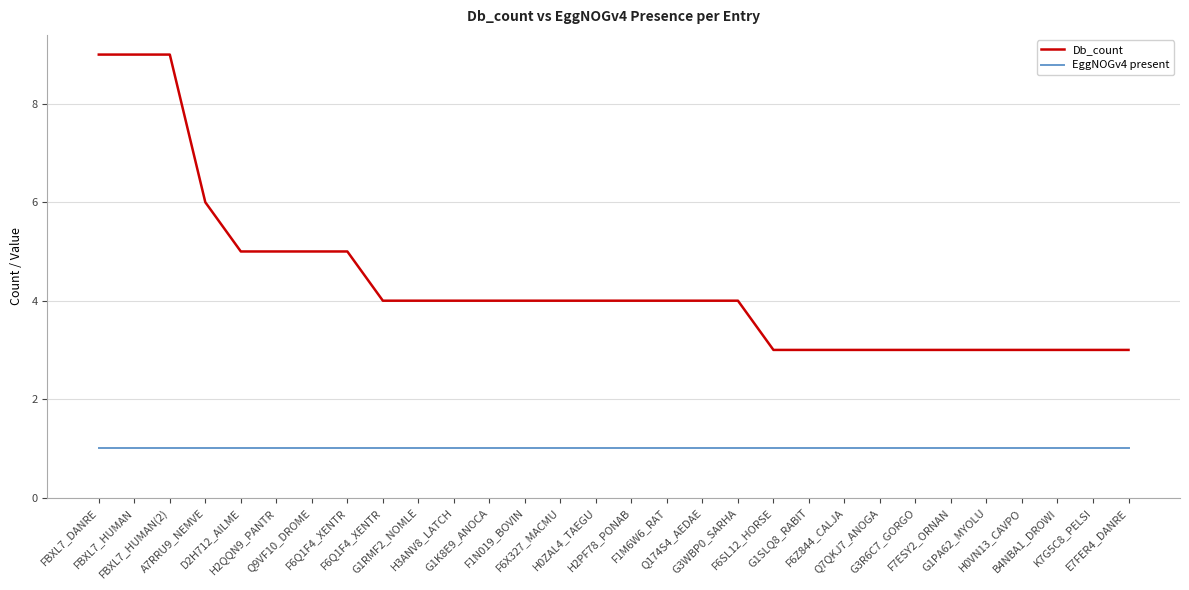

True or false: EggNOGv4 present and Db_count intersect in this chart.

False